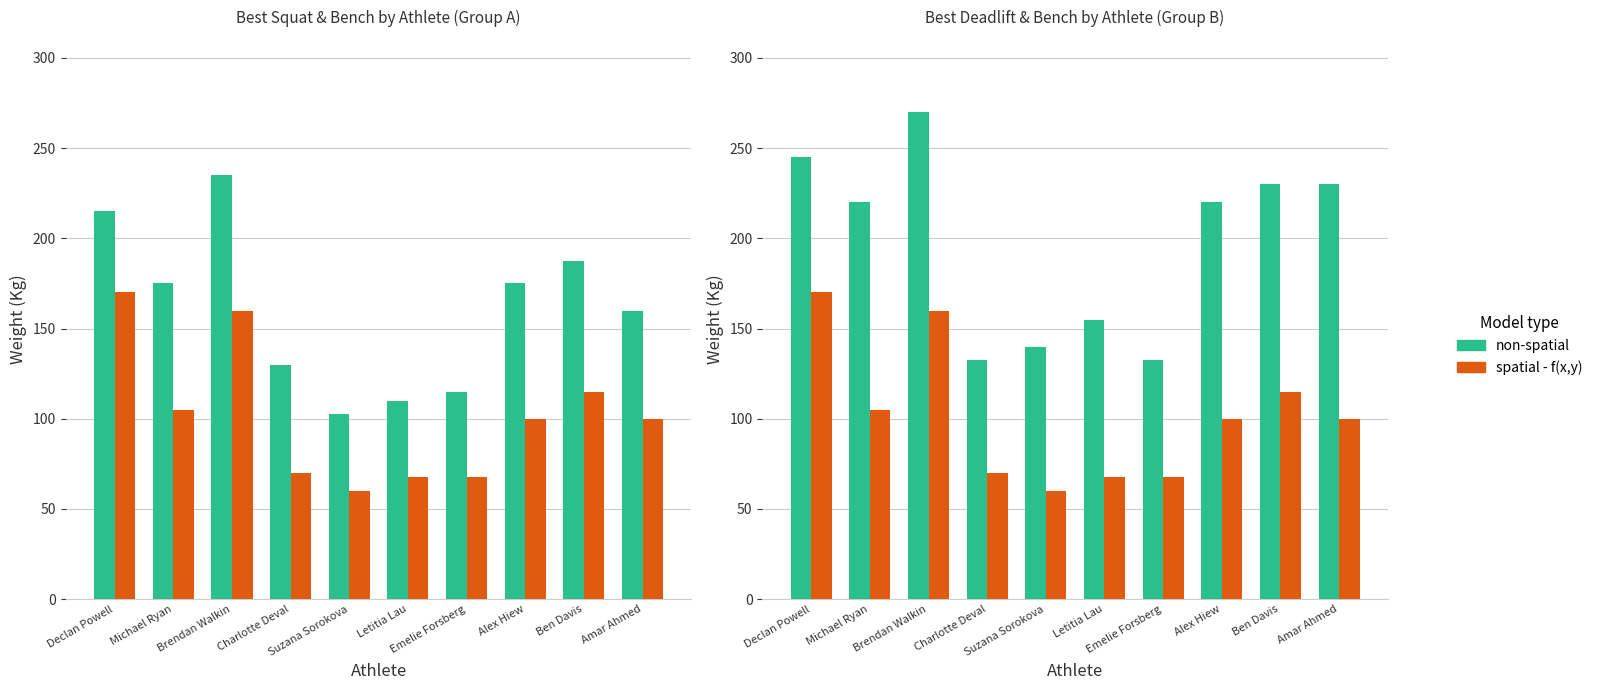

Reading left to right, transcribe all the data shown in this chart.

non-spatial (Squat/Deadlift): 245.0	220.0	270.0	132.5	140.0	155.0	132.5	220.0	230.0	230.0
spatial - f(x,y) (Bench): 170.0	105.0	160.0	70.0	60.0	67.5	67.5	100.0	115.0	100.0